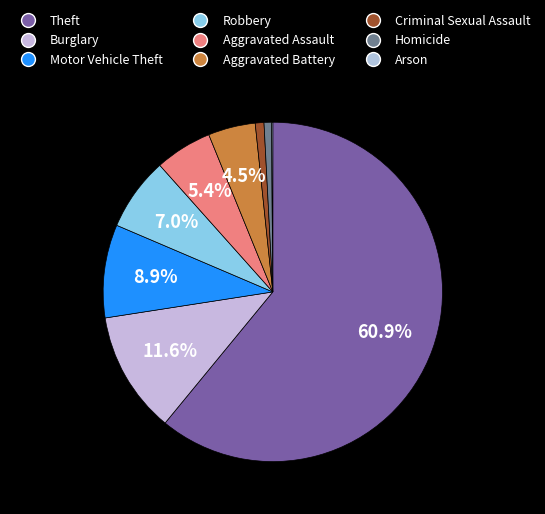

What percentage is NOT represented by Arson?

99.9%